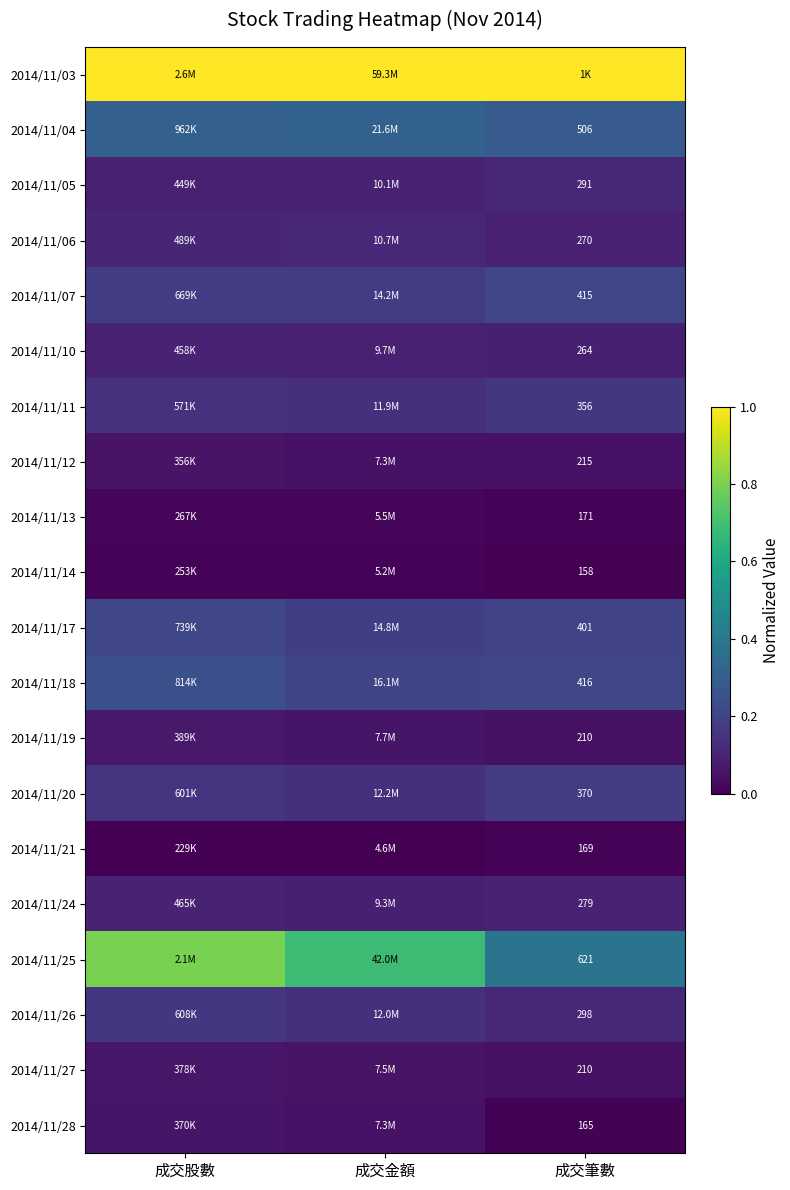

Is the value of 2014/11/05 at 成交股數 greater than the value of 2014/11/12 at 成交金額?

Yes